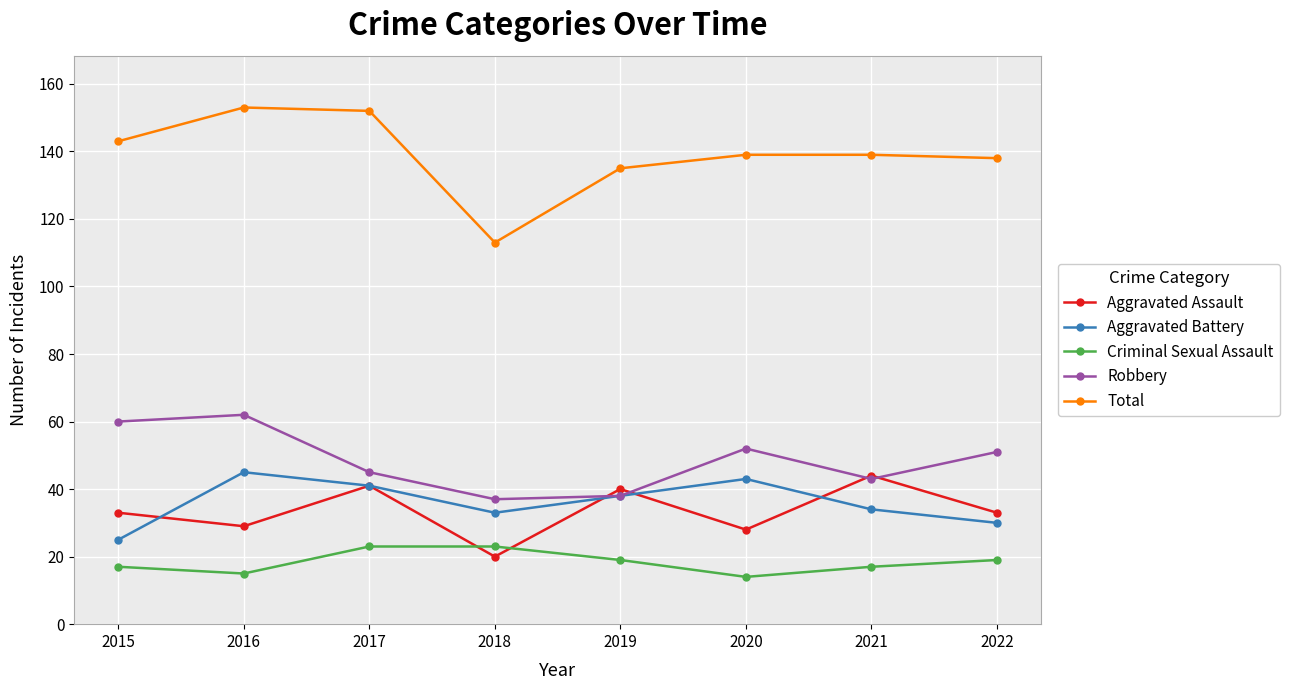

How many data points does each series have?

8